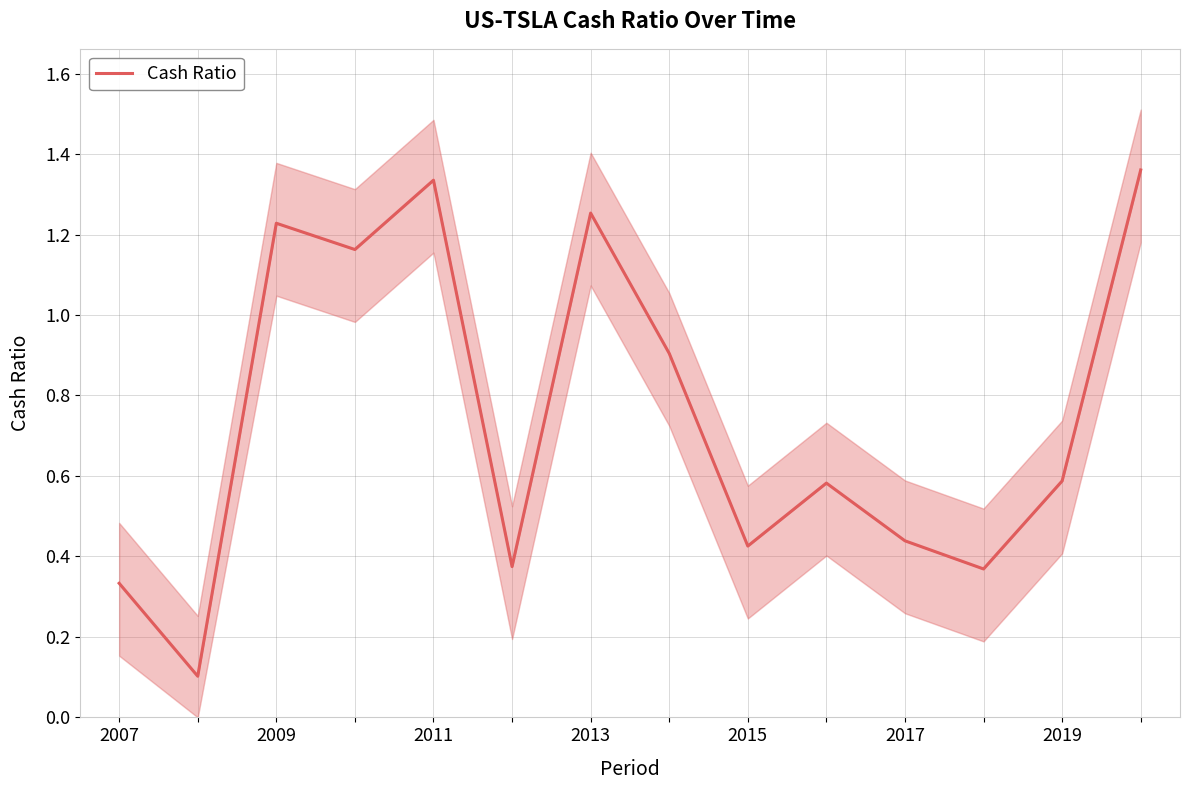

What is the difference between the values at 9 and 2017?

0.2